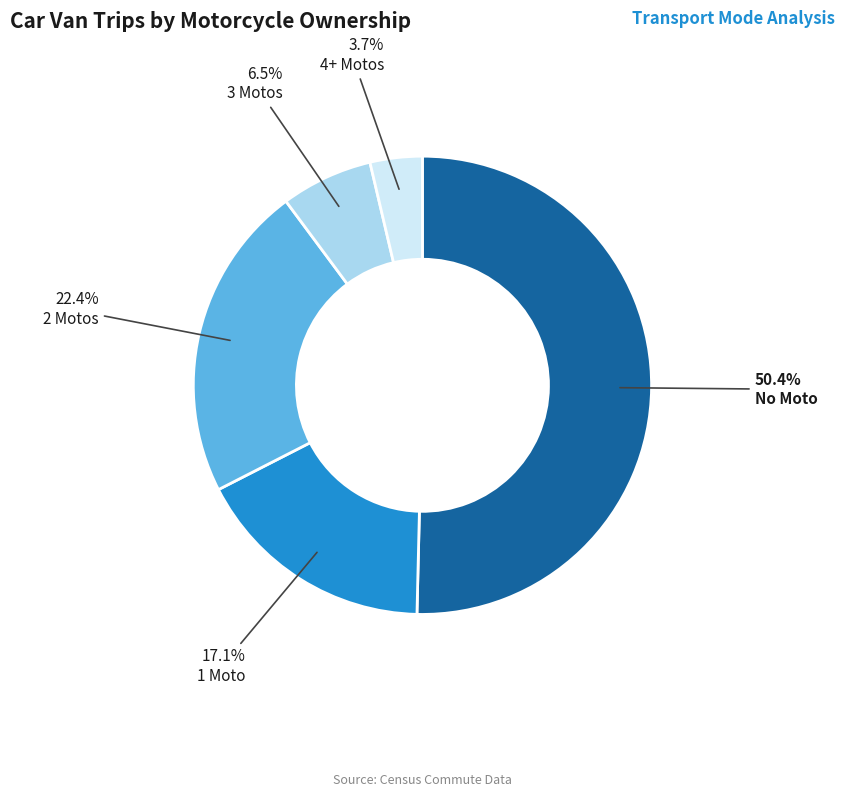

What portion of the pie excludes 4+ Motos?

96.3%